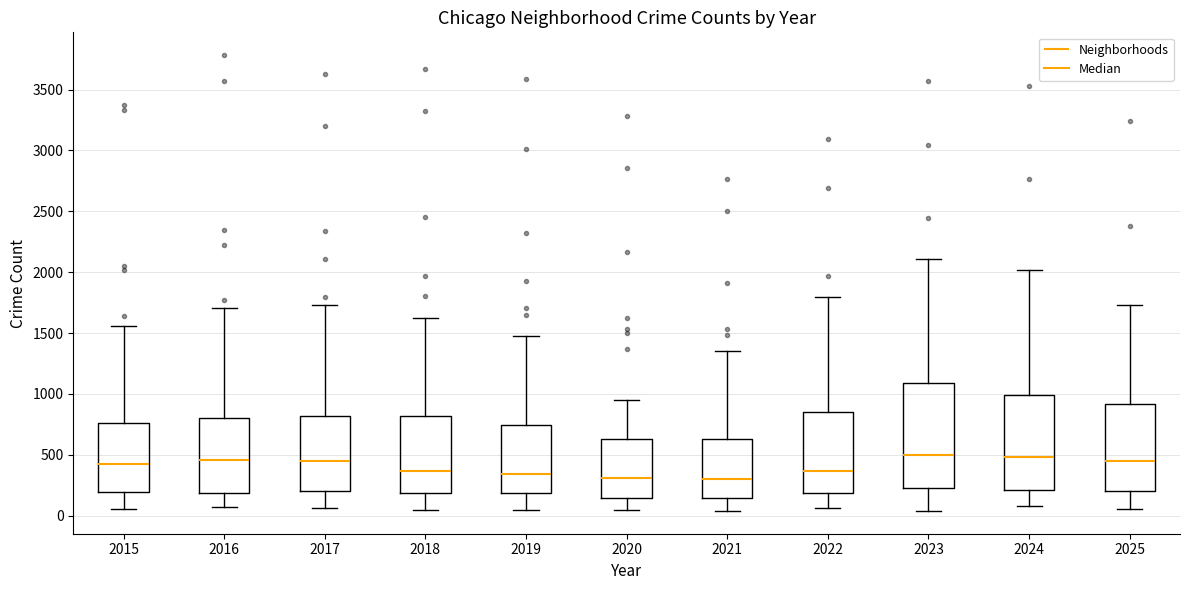

Which box is the tallest, from its lower edge to its upper edge?

2023